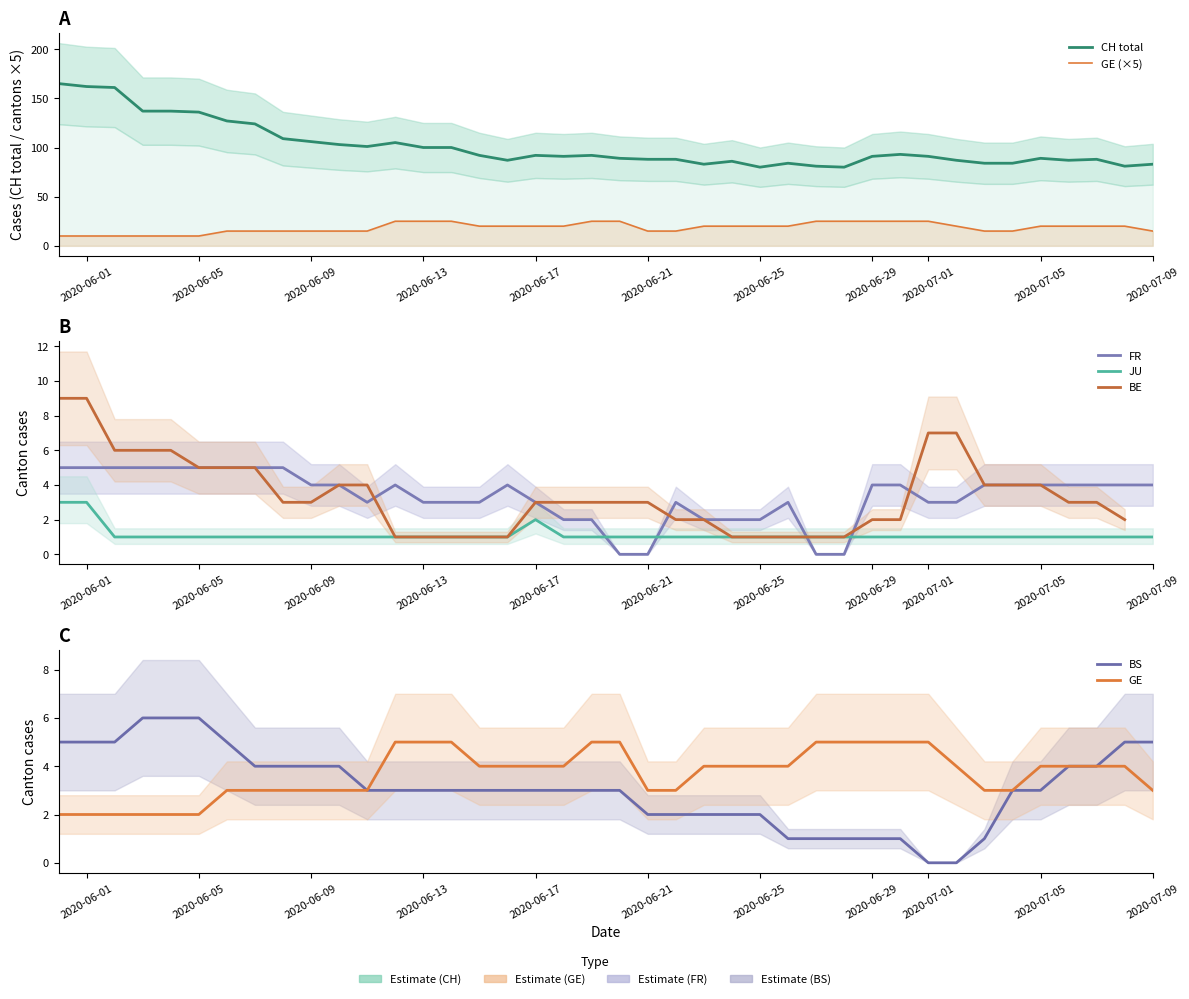

True or false: JU and FR cross at least once.

True